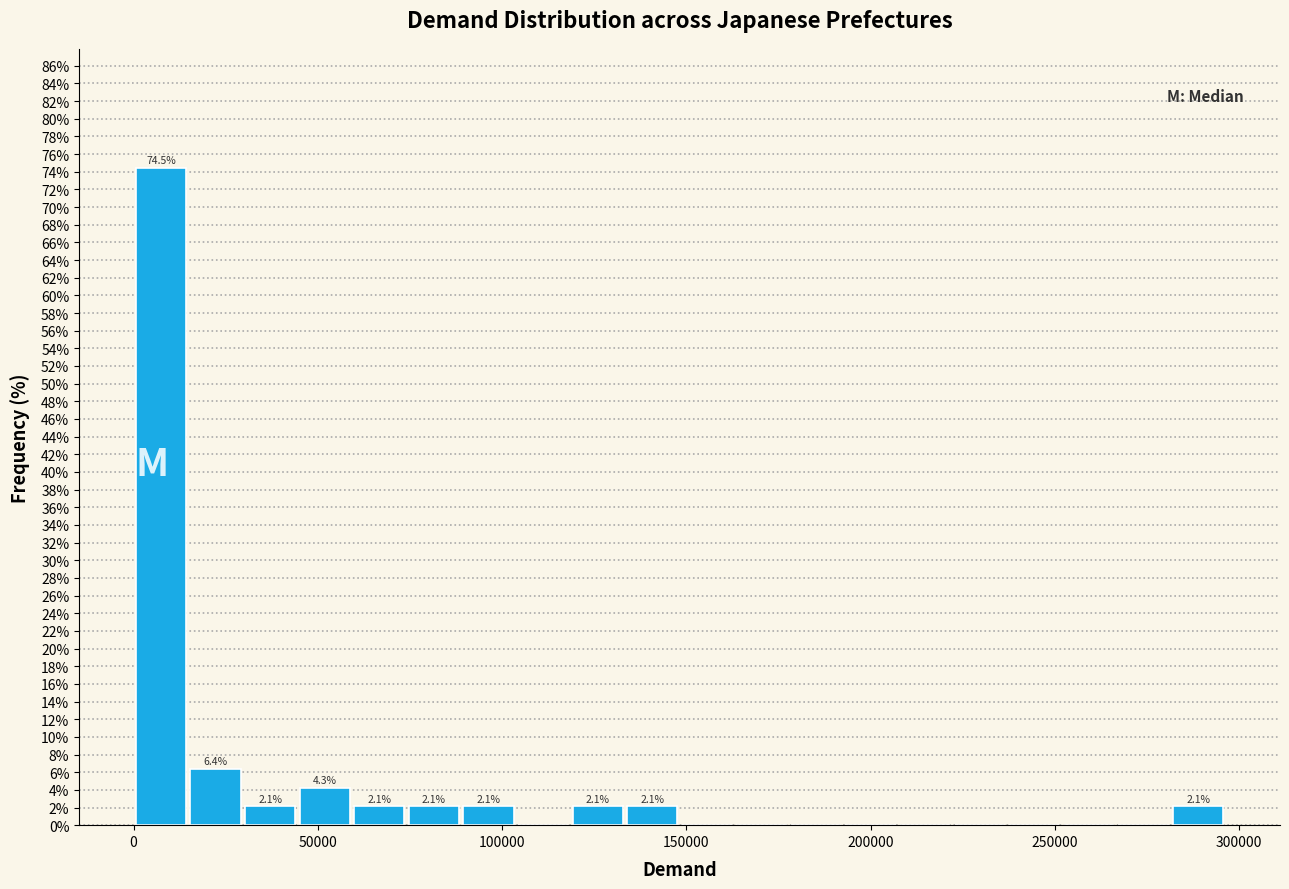

Around what value on the x-axis is the tallest bar? Give the approximate position of its centre, as read against the axis.

5000